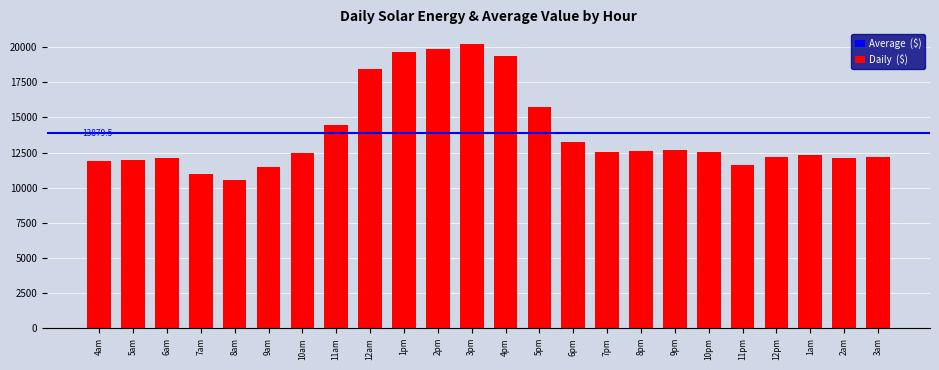

What is the sum of the values at 10pm and 4am?

24423.6